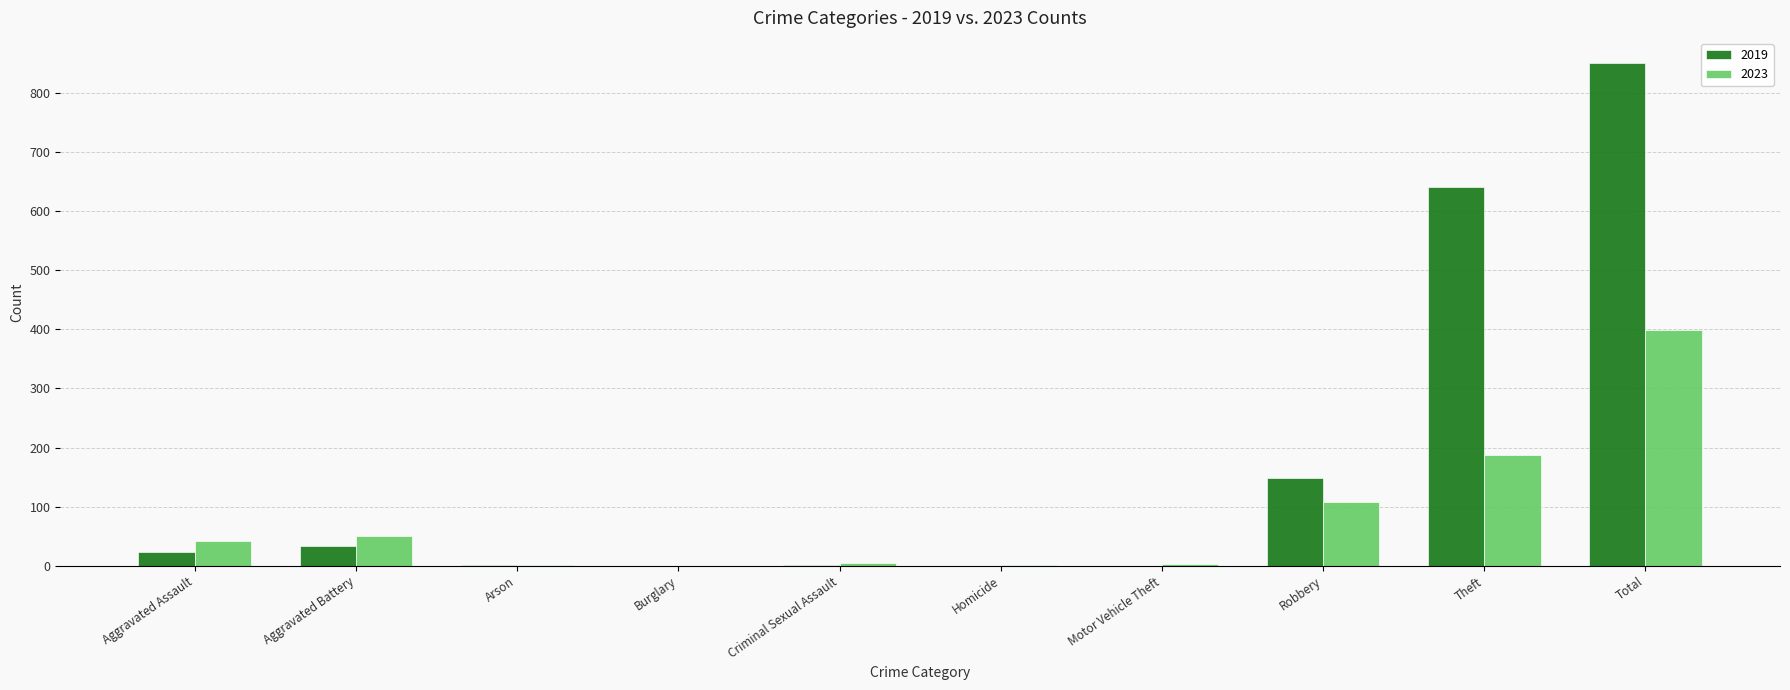

Which category has the highest value in the 2019 series?

Total